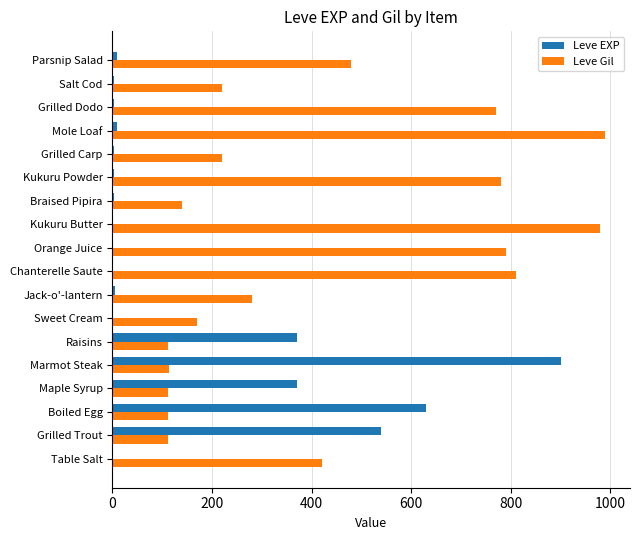

The Leve Gil series shows 451 at Chanterelle Saute. True or false?

False